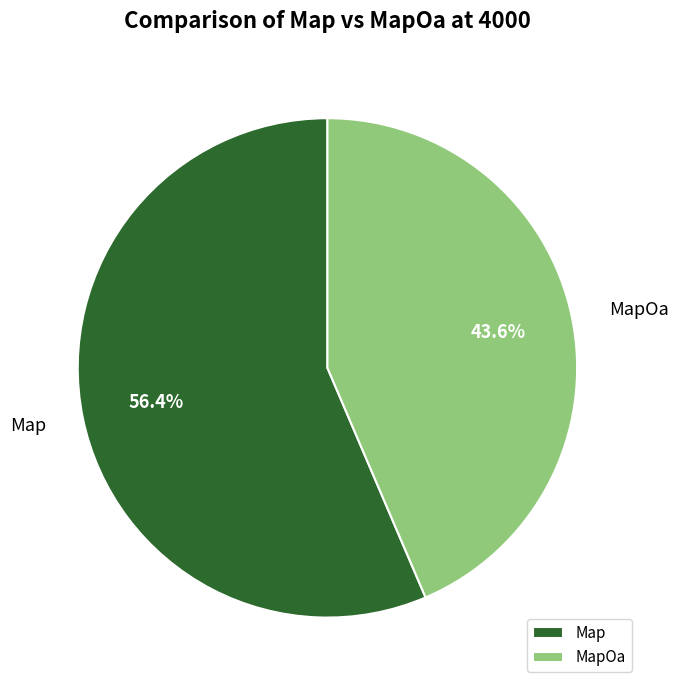

Count the number of slices in the pie.

2